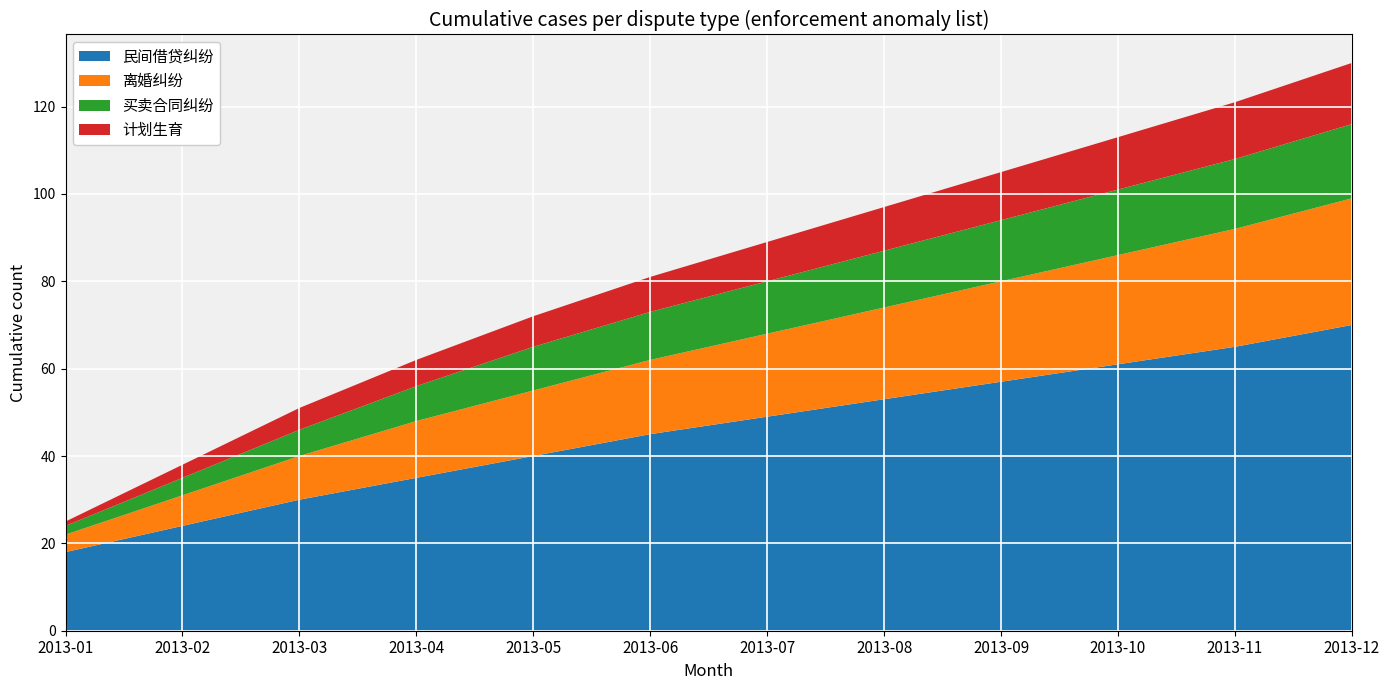

Reading left to right, transcribe all the data shown in this chart.

民间借贷纠纷: 18	24	30	35	40	45	49	53	57	61	65	70
离婚纠纷: 4	7	10	13	15	17	19	21	23	25	27	29
买卖合同纠纷: 2	4	6	8	10	11	12	13	14	15	16	17
计划生育: 1	3	5	6	7	8	9	10	11	12	13	14